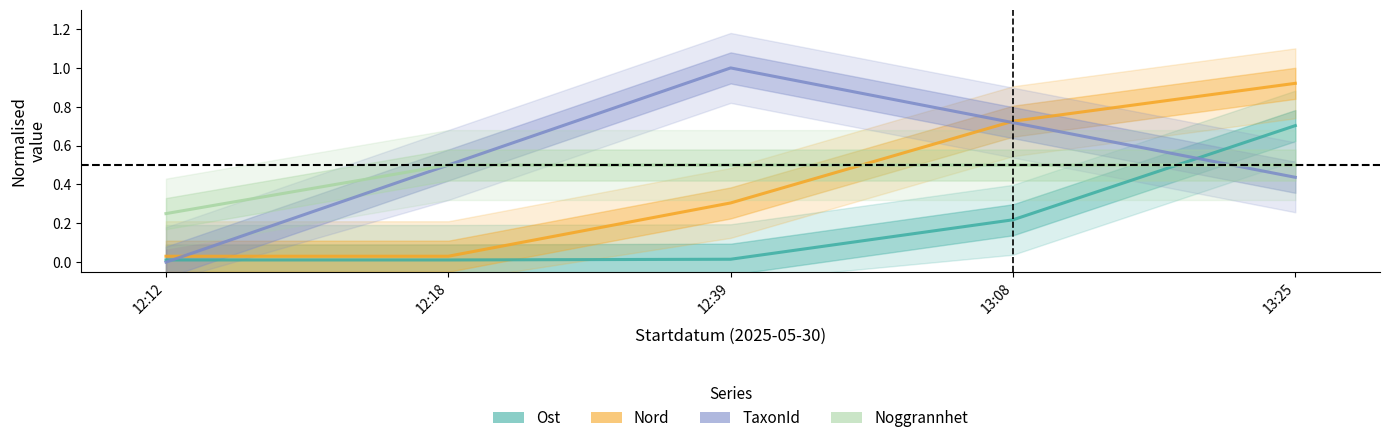

What are all the series names shown in the legend?

Ost, Nord, TaxonId, Noggrannhet